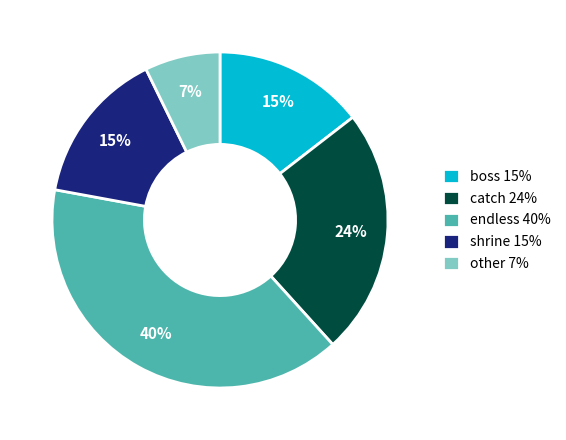

Which slice is the largest?

endless